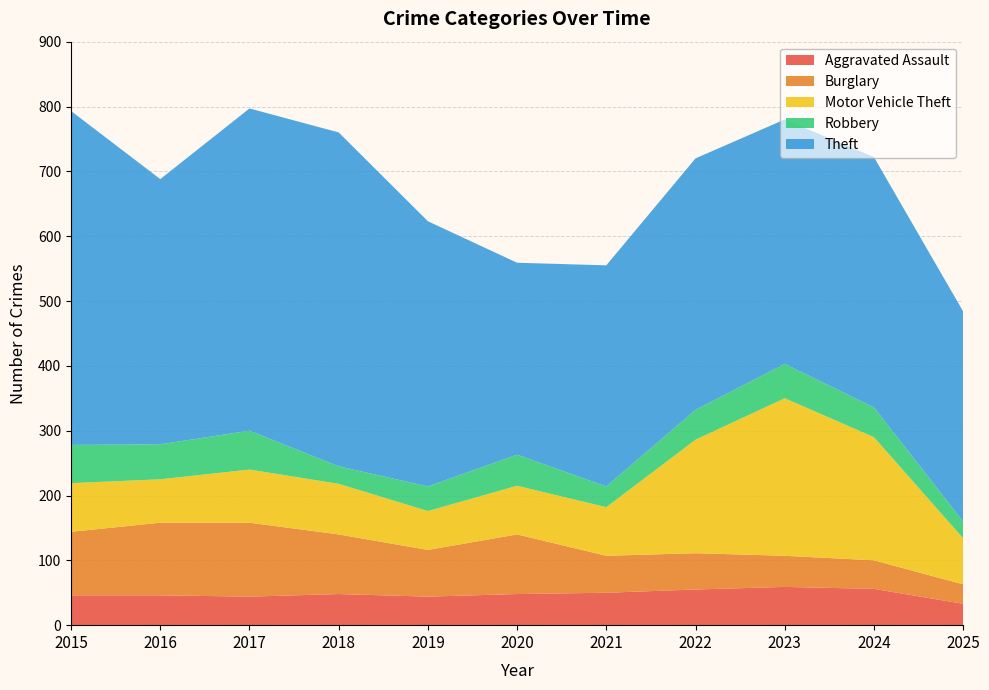

Reading right to left, what are all the values shown in this chart?

Aggravated Assault: 33	56	59	55	50	48	44	48	44	46	46
Burglary: 30	44	48	56	57	92	72	92	114	112	98
Motor Vehicle Theft: 71	190	243	175	75	75	60	78	82	67	75
Robbery: 26	46	53	46	32	48	38	27	60	54	59
Theft: 324	386	377	388	341	296	409	515	497	409	515